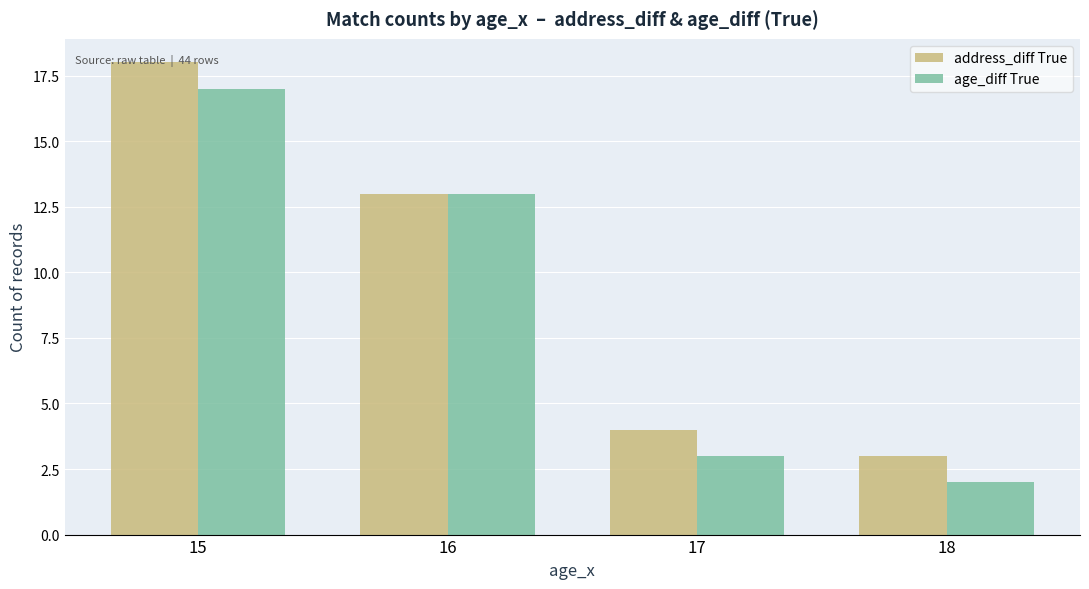

What is the difference between the highest and lowest values at 17?

1